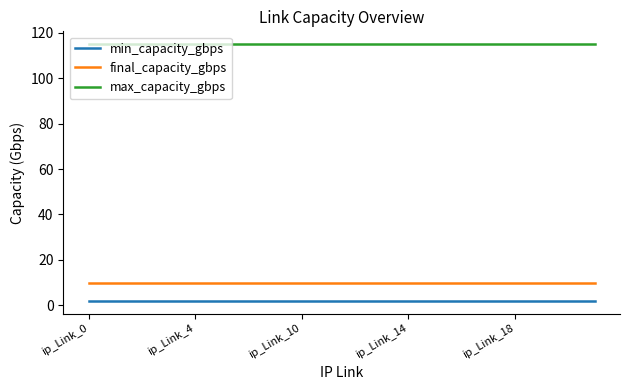

Rank the series by their maximum value, from highest to lowest.

max_capacity_gbps, final_capacity_gbps, min_capacity_gbps